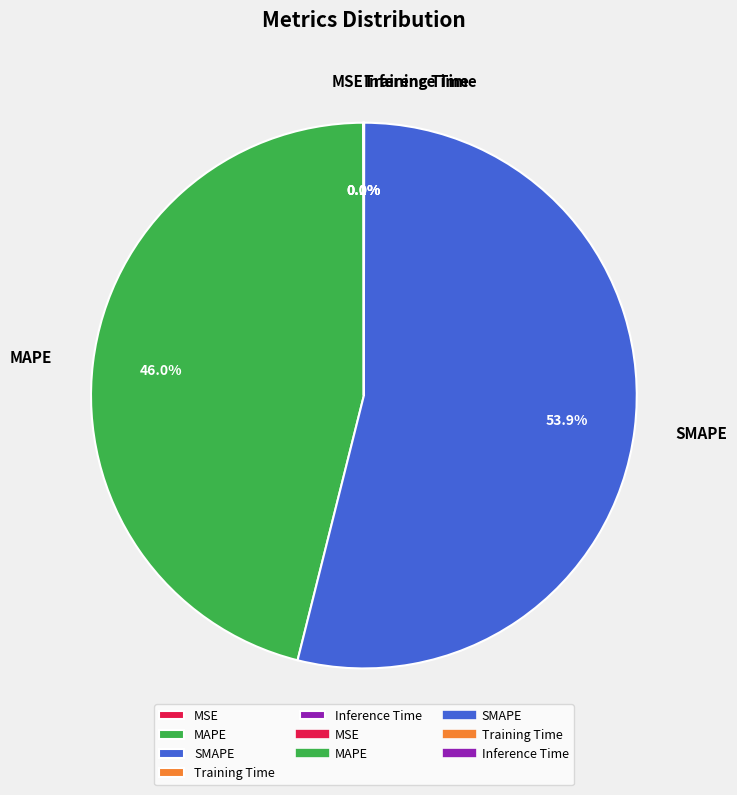

What is the largest slice in the pie chart?

SMAPE